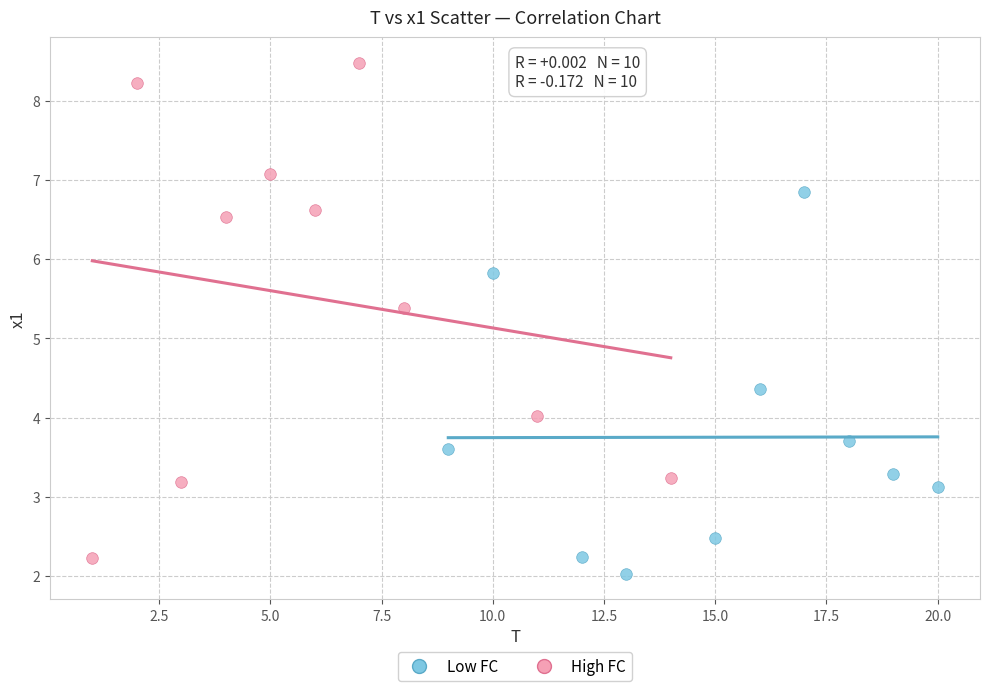

Which series has the largest Y range (max minus min)?

High FC